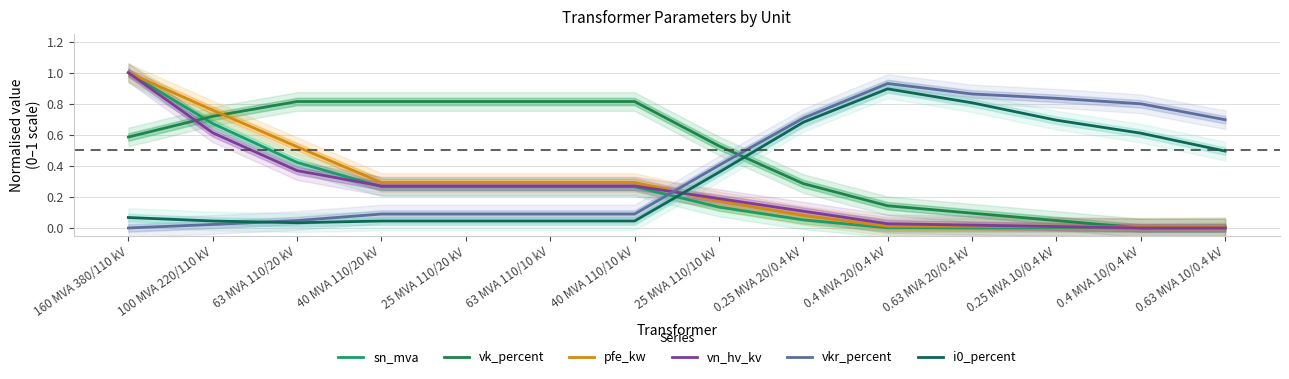

Reading left to right, transcribe all the data shown in this chart.

sn_mva: 1.0	0.7	0.4	0.3	0.3	0.3	0.3	0.1	0.1	0.0	0.0	0.0	0.0	0.0
vk_percent: 0.6	0.7	0.8	0.8	0.8	0.8	0.8	0.5	0.3	0.1	0.1	0.0	0.0	0.0
pfe_kw: 1.0	0.8	0.5	0.3	0.3	0.3	0.3	0.2	0.1	0.0	0.0	0.0	0.0	0.0
vn_hv_kv: 1.0	0.6	0.4	0.3	0.3	0.3	0.3	0.2	0.1	0.0	0.0	0.0	0.0	0.0
vkr_percent: 0.0	0.0	0.0	0.1	0.1	0.1	0.1	0.4	0.7	0.9	0.9	0.8	0.8	0.7
i0_percent: 0.1	0.0	0.0	0.0	0.0	0.0	0.0	0.4	0.7	0.9	0.8	0.7	0.6	0.5